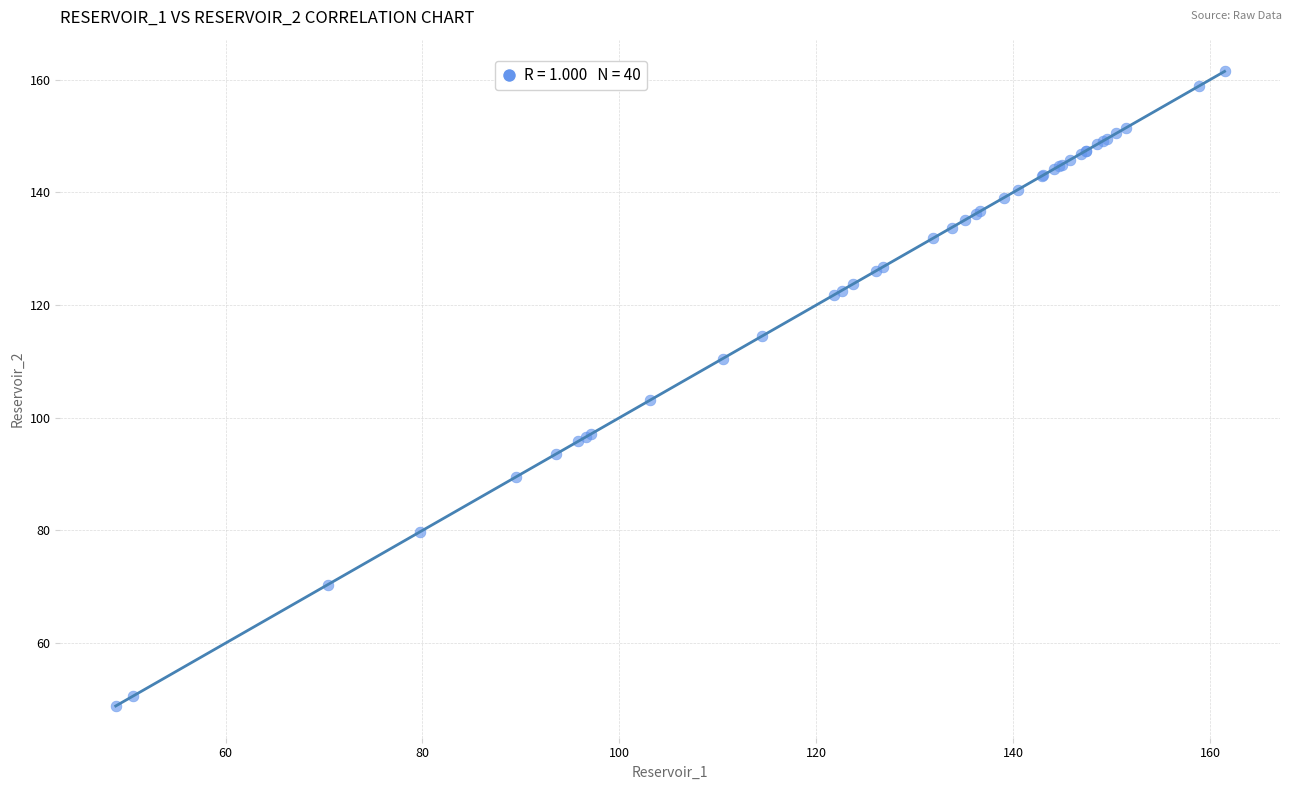

What Y value in the scatter plot is closest to 105?

103.1